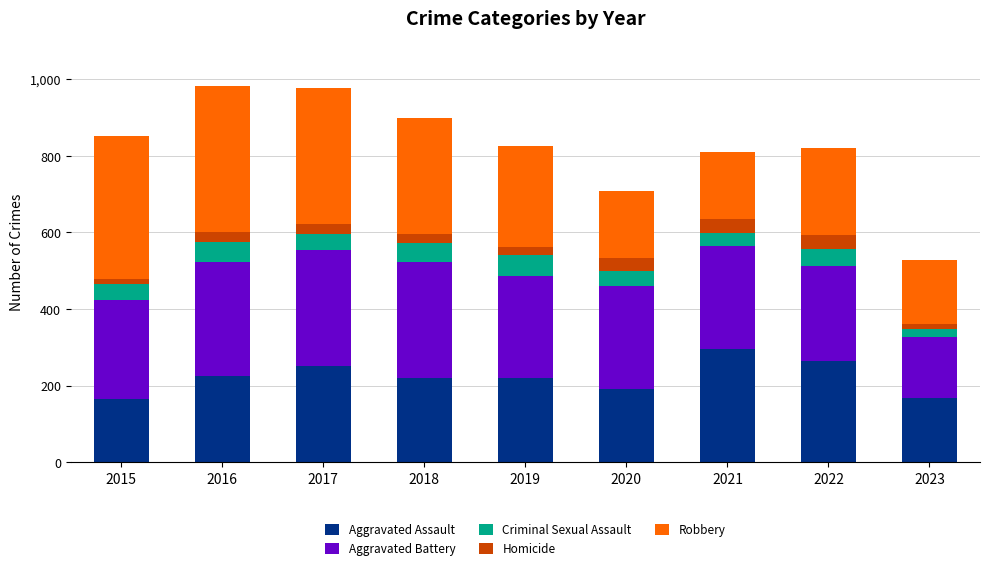

True or false: Aggravated Assault has a value of 109 at 2017.

False